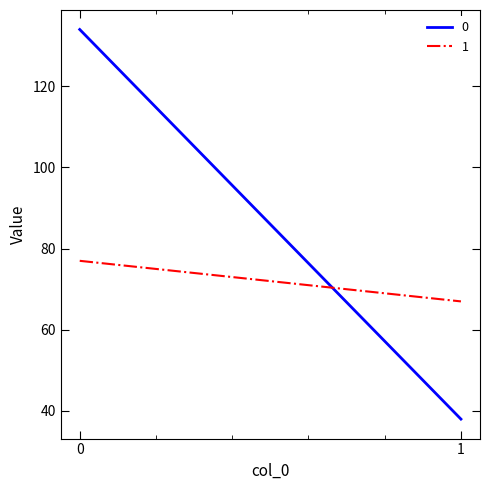

The 0 series shows 38 at 1. True or false?

True